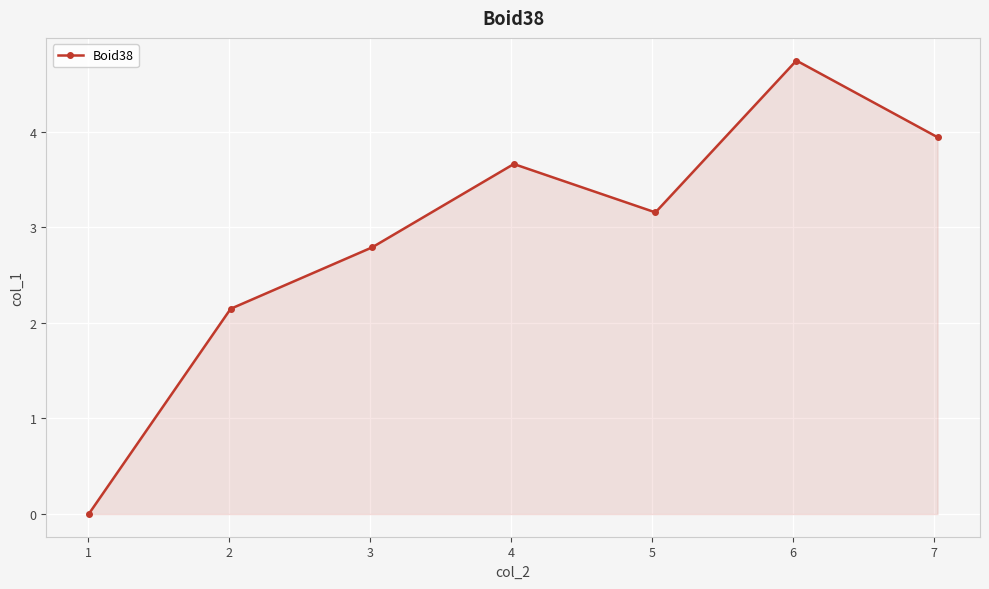

What is the value of the 7th point from the left?

3.9